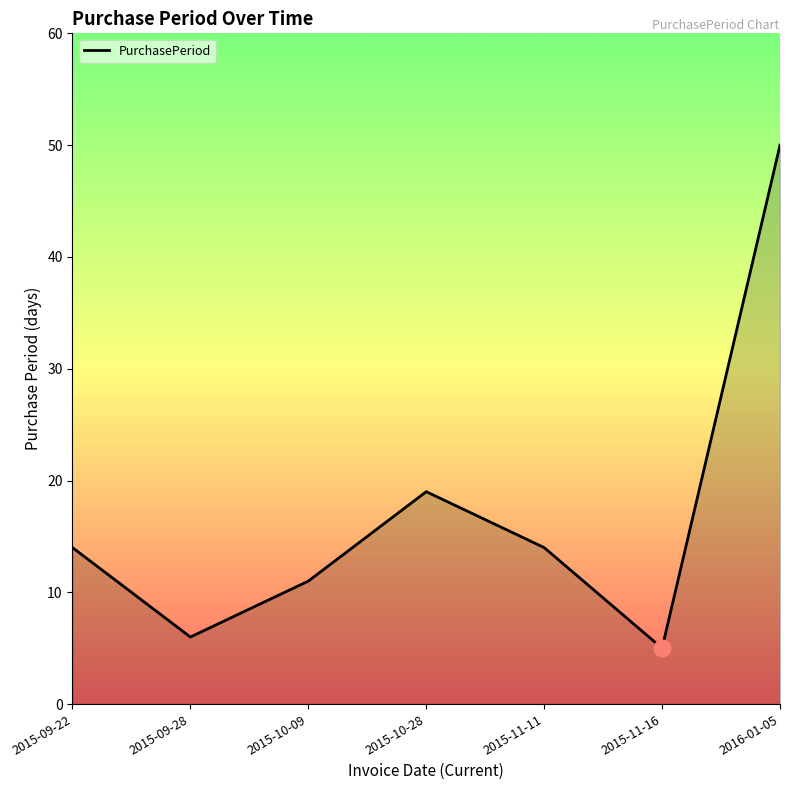

Reading right to left, extract all data points from this chart.

2016-01-05=50	2015-11-16=5	2015-11-11=14	2015-10-28=19	2015-10-09=11	2015-09-28=6	2015-09-22=14